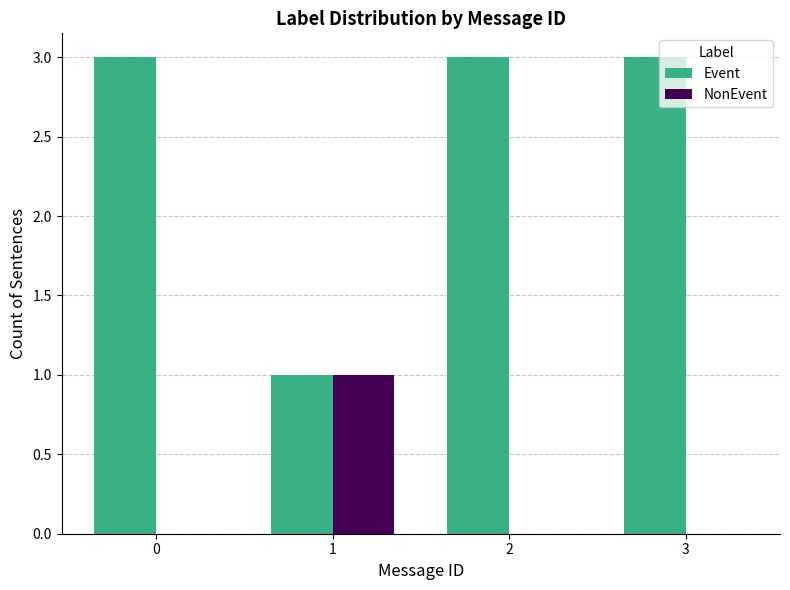

What is the greatest value displayed?

3